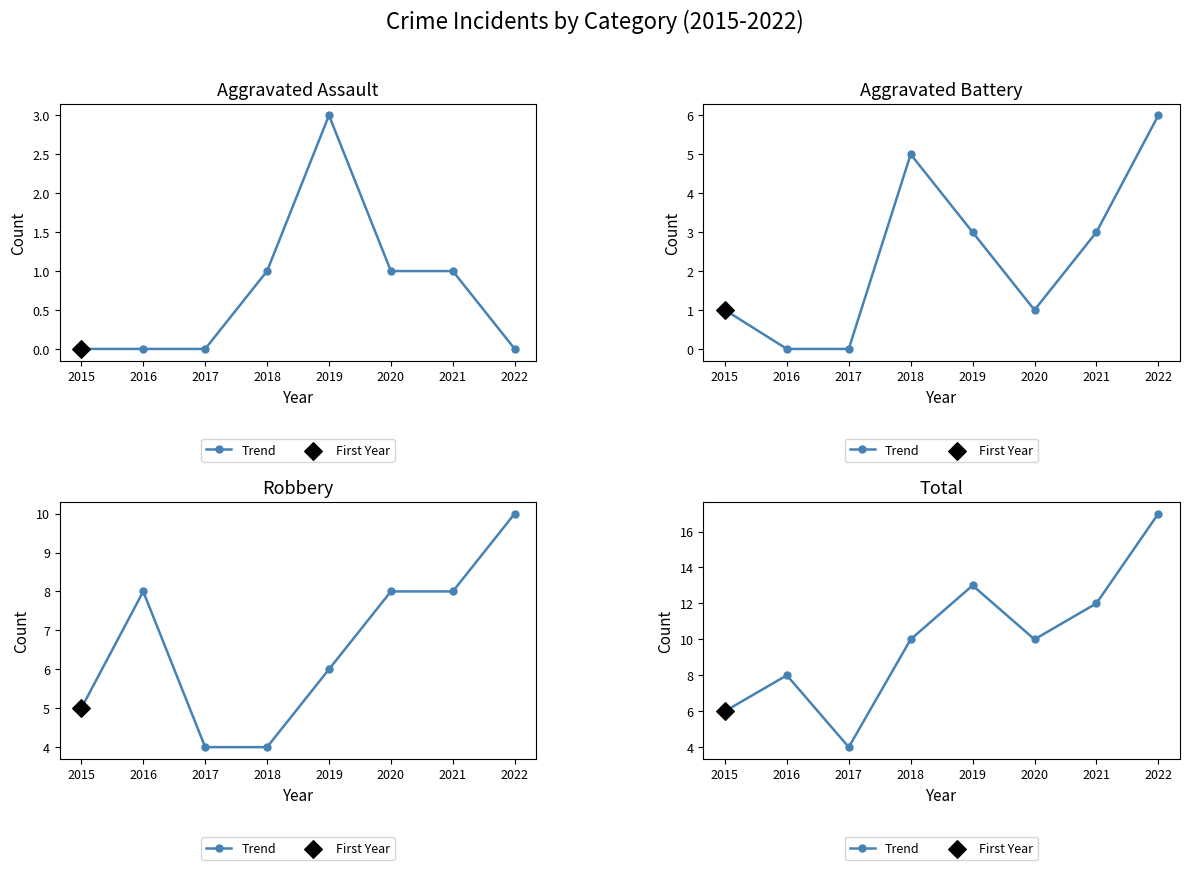

What is the ratio of the value at 2021 to the value at 2015?

2.0